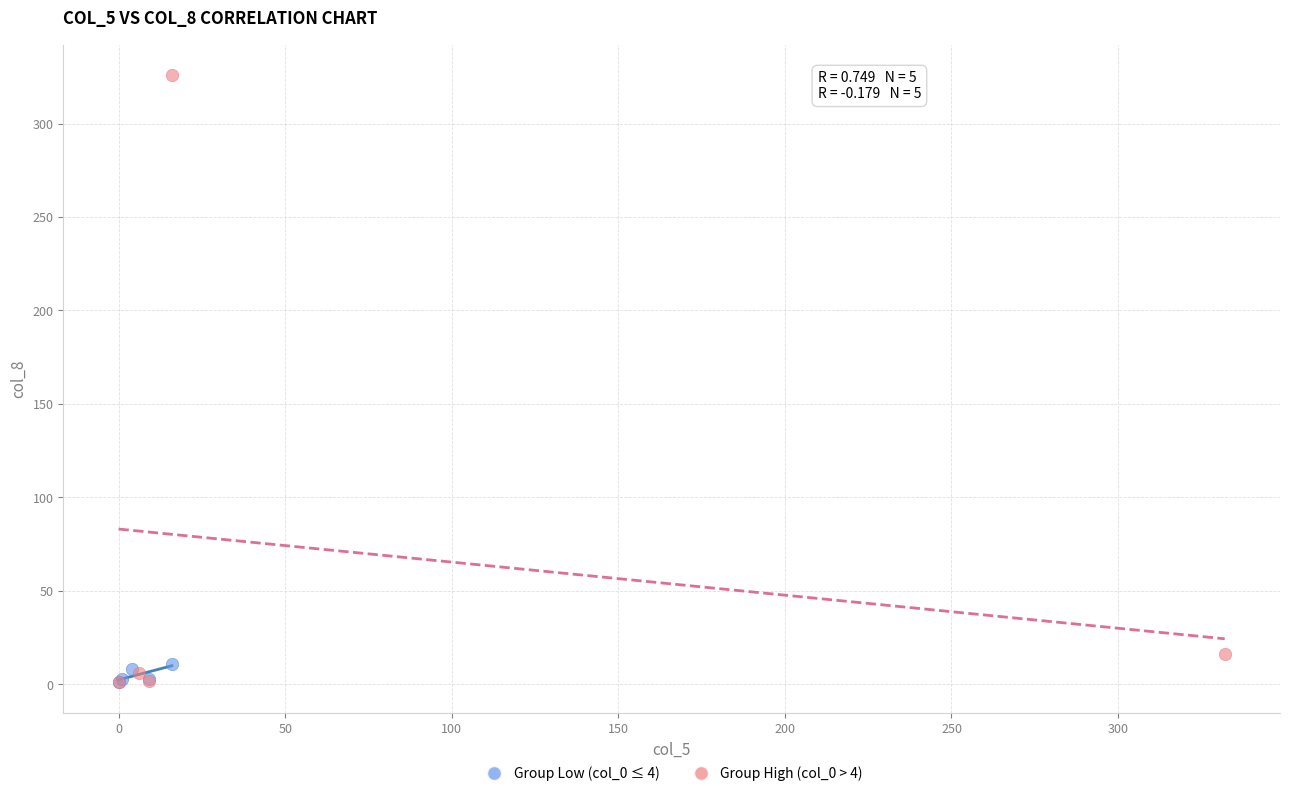

Which series has the widest spread of Y values?

Group High (col_0 > 4)